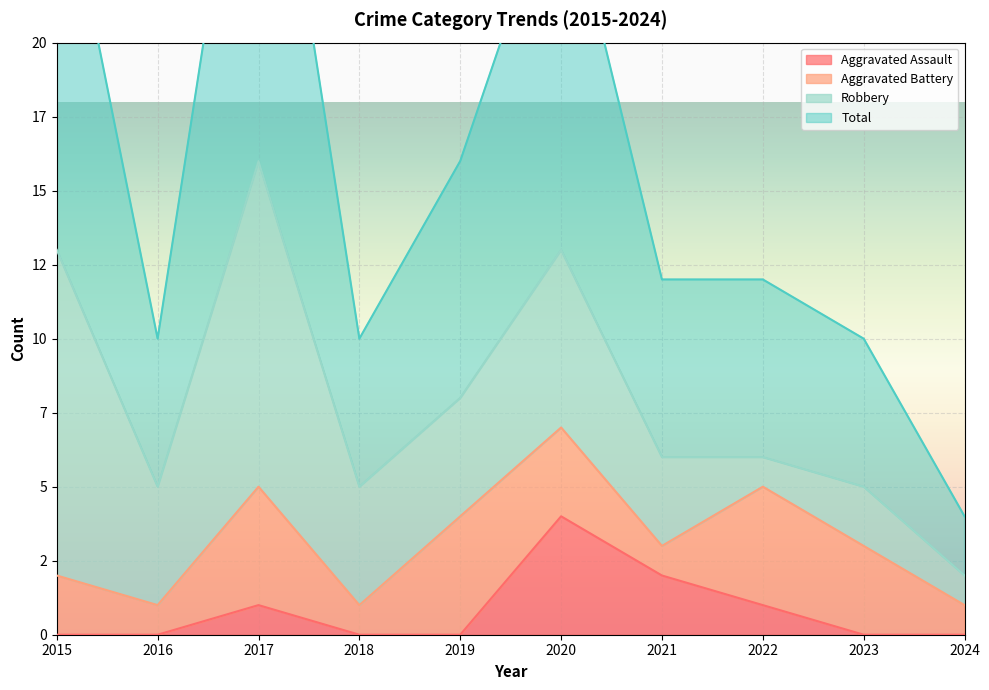

The value of Aggravated Assault at 2018 is -2. True or false?

False